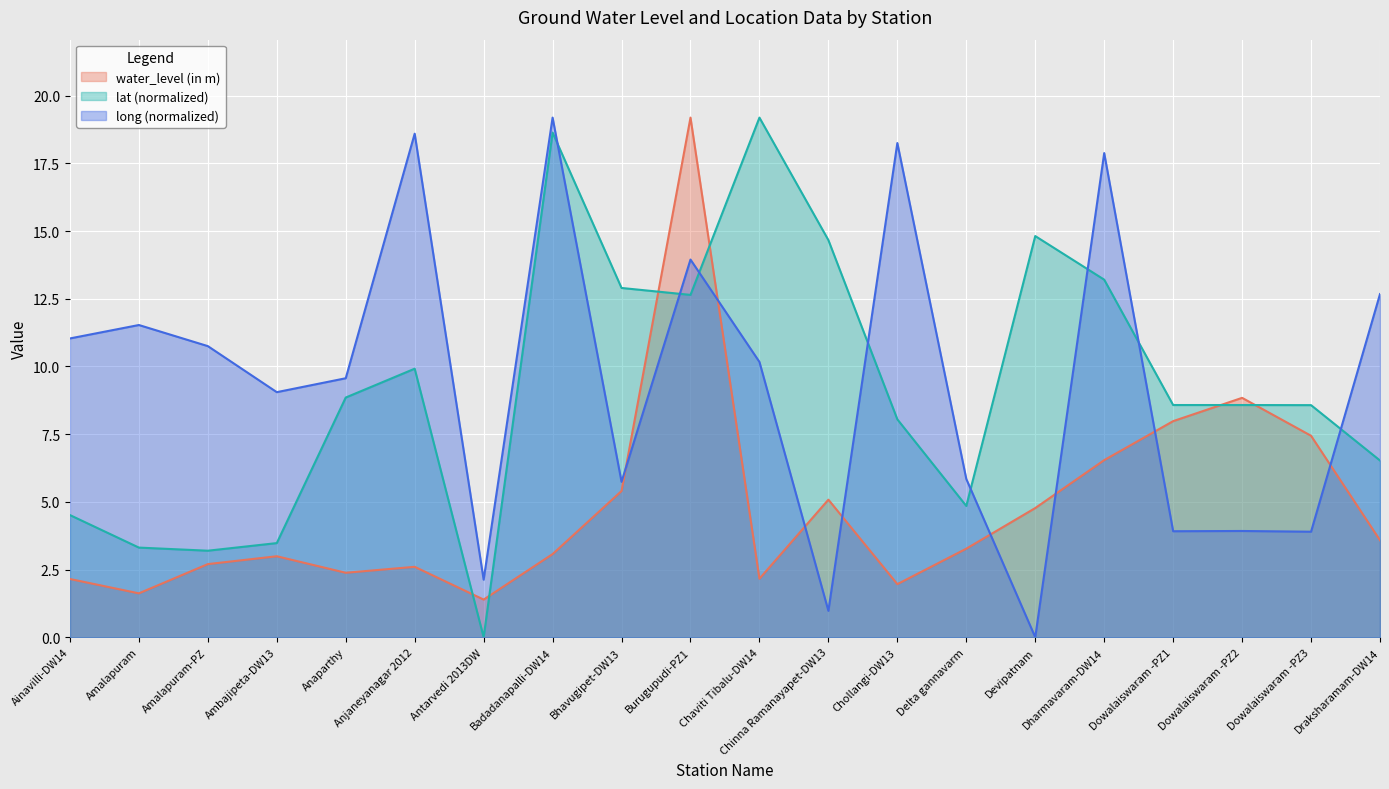

Which series ends up on top after the final intersection of water_level (in m) and long?

long